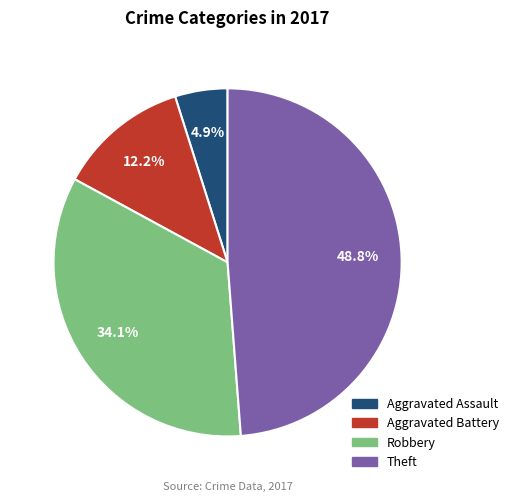

Which category has the biggest portion of the pie?

Theft